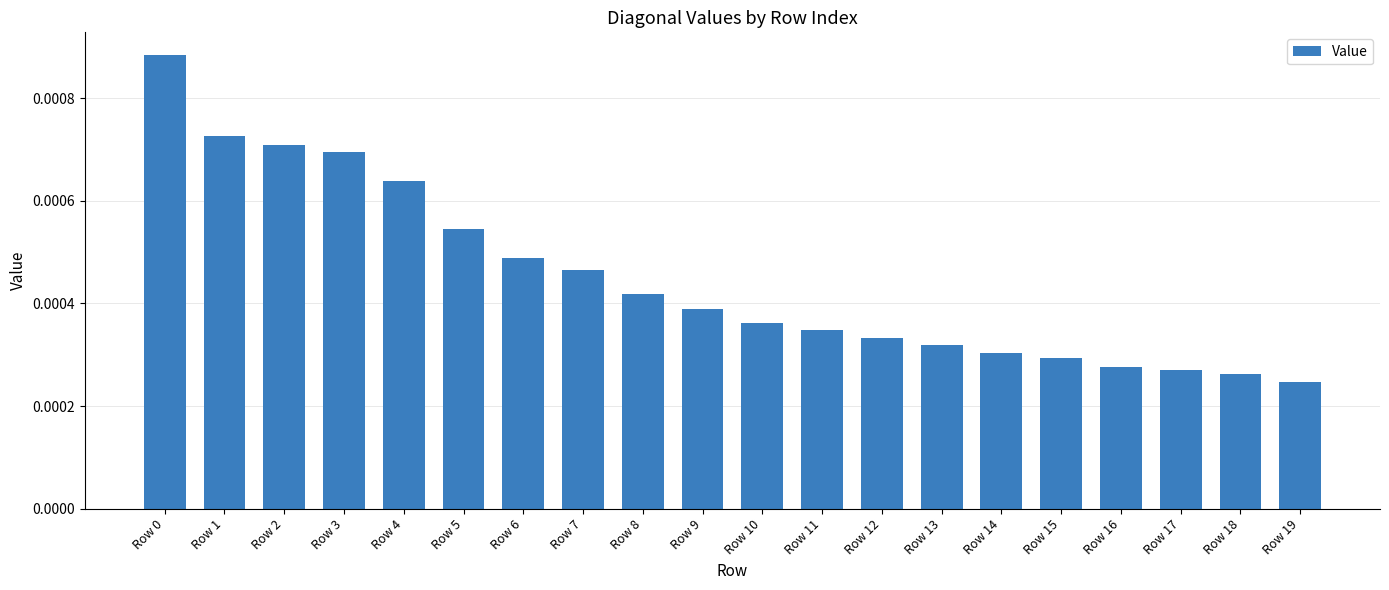

How many values are between 0 and 1?

20